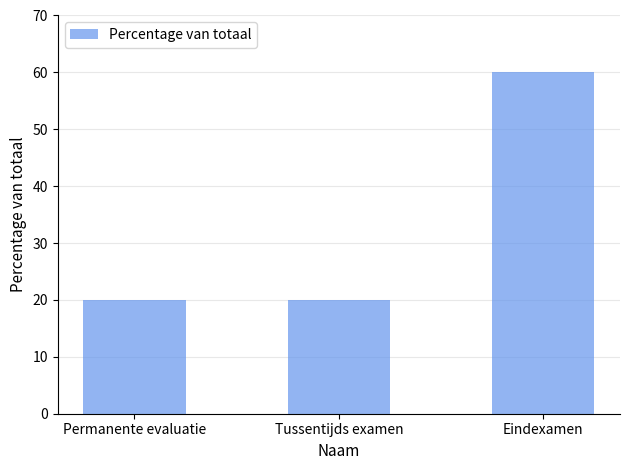

Does the chart contain any negative values?

No